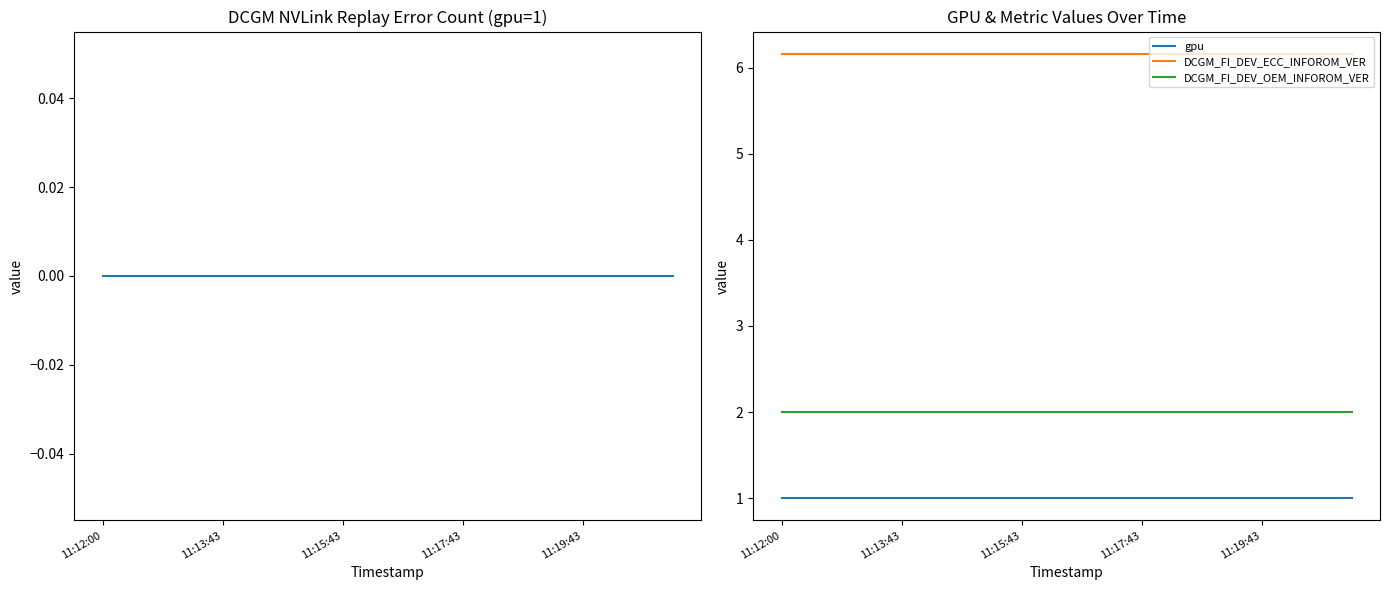

What is the highest value of the DCGM_FI_DEV_OEM_INFOROM_VER series?

2.0